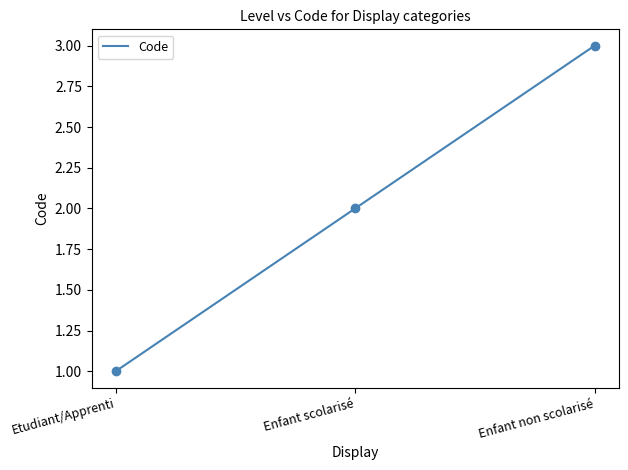

What is the change in value from Etudiant/Apprenti to Enfant scolarisé?

+1